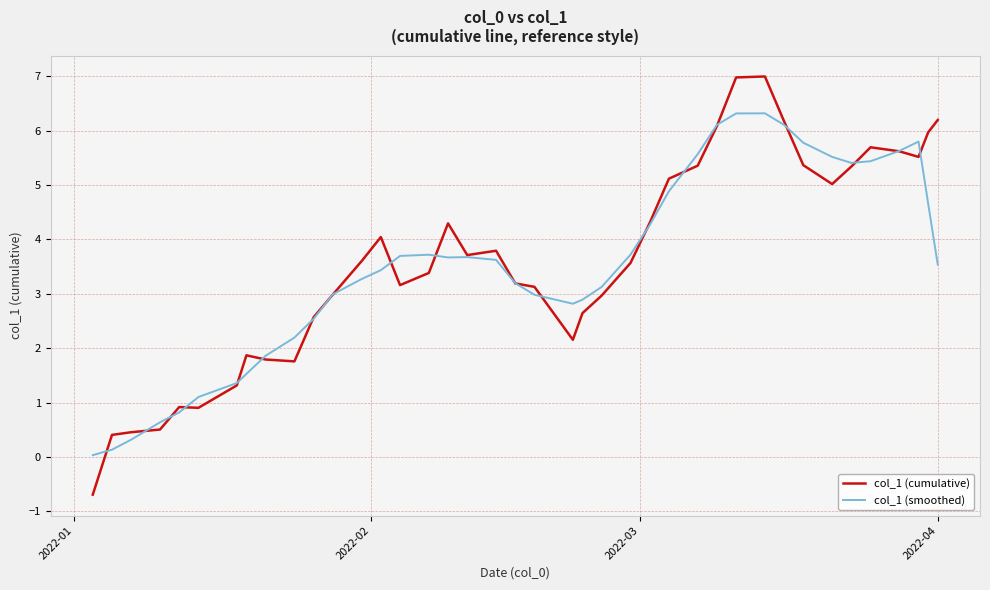

Does the chart have visible grid lines?

Yes